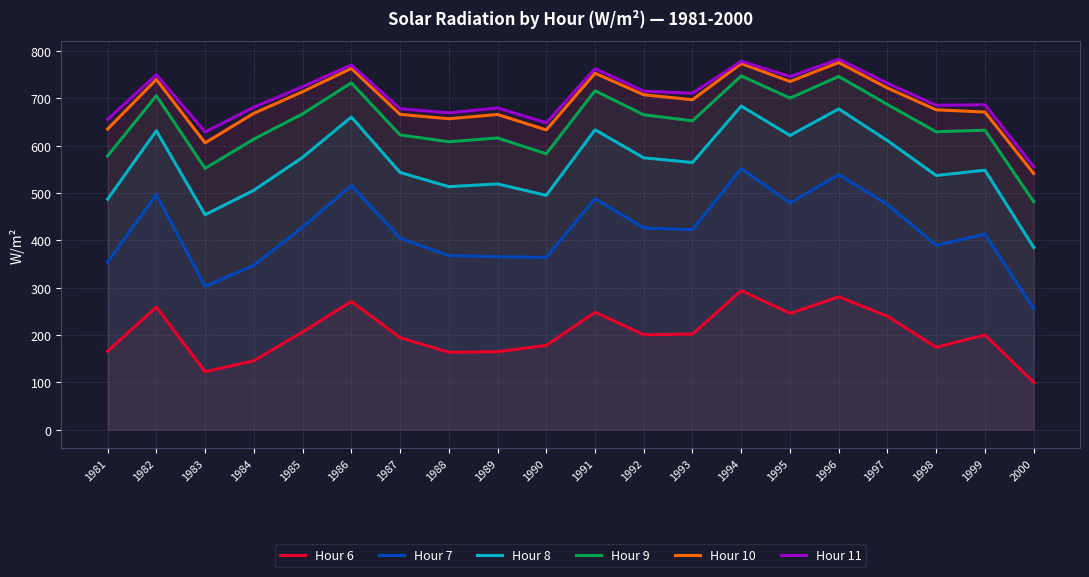

At which category does Hour 6 reach its first local valley?

1983